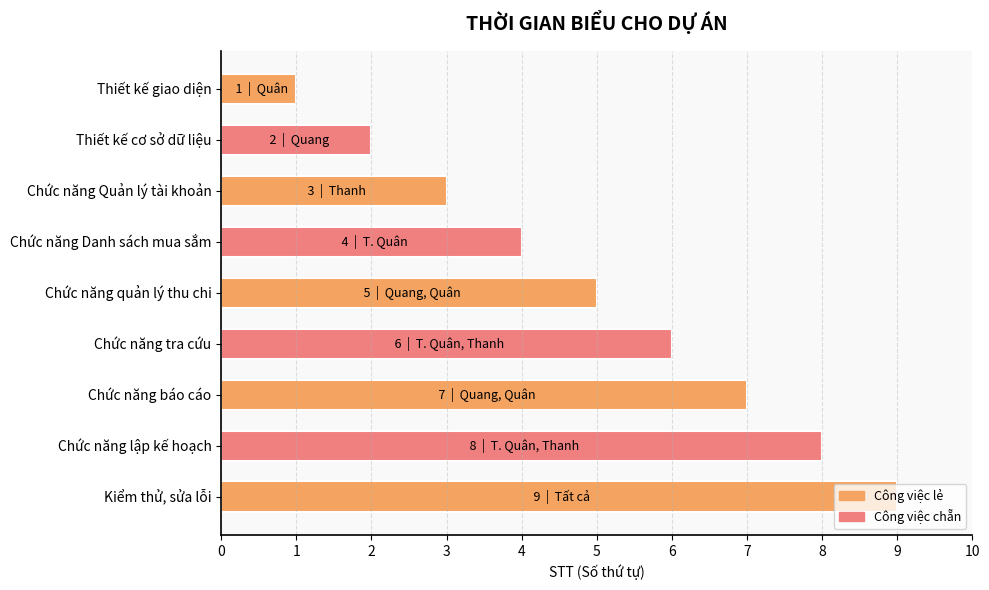

What value does the data have at Kiểm thử, sửa lỗi?

9